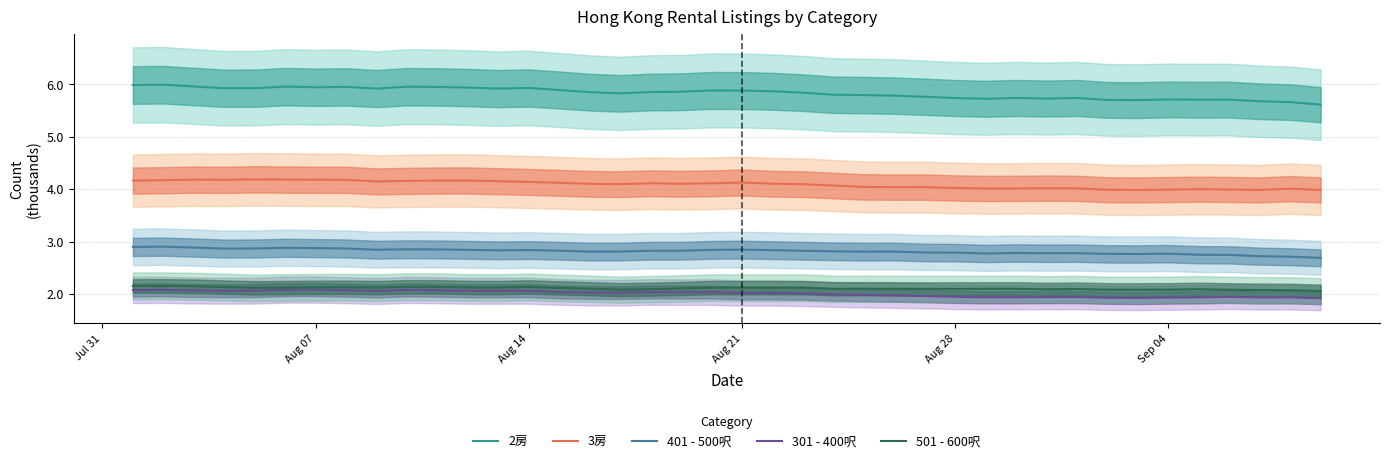

True or false: 3房 and 401 - 500呎 intersect in this chart.

False